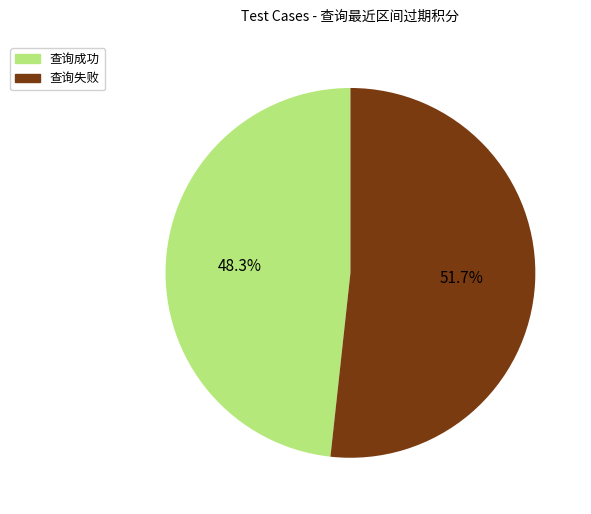

Which category has the biggest portion of the pie?

查询失败